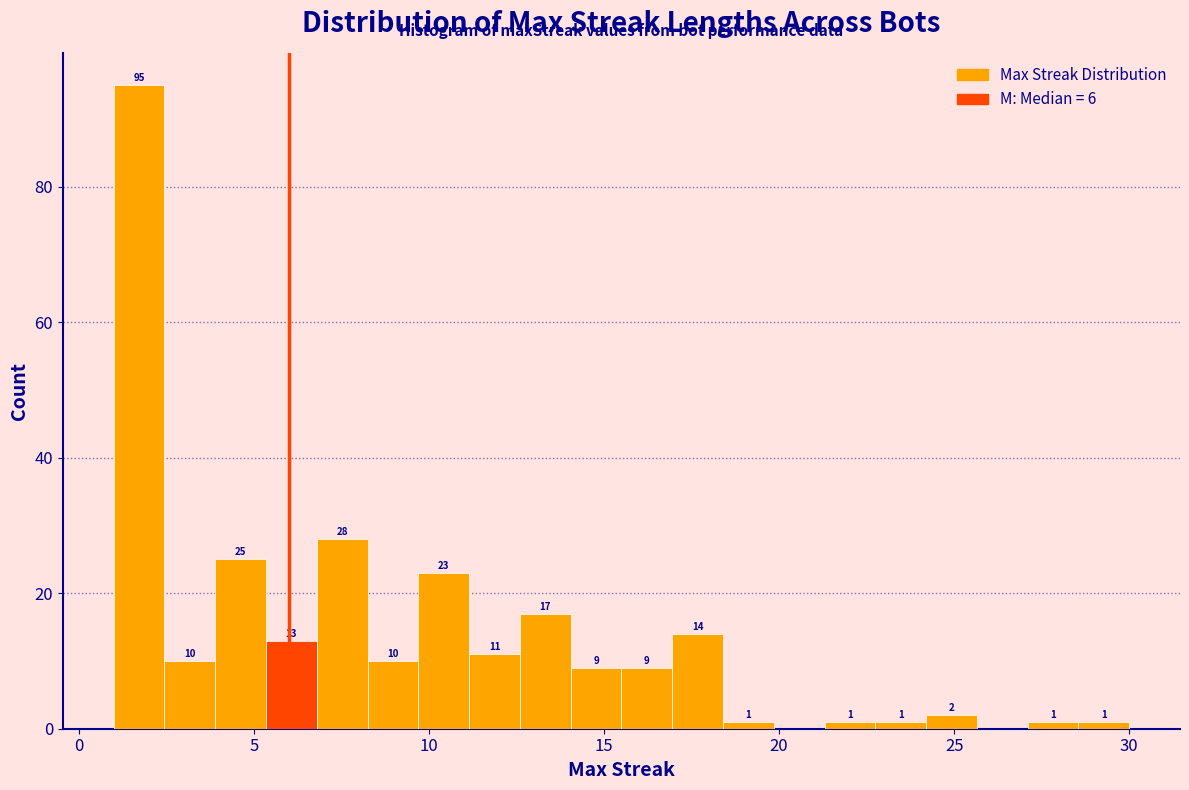

Around what value on the x-axis is the tallest bar? Give the approximate position of its centre, as read against the axis.

1.5